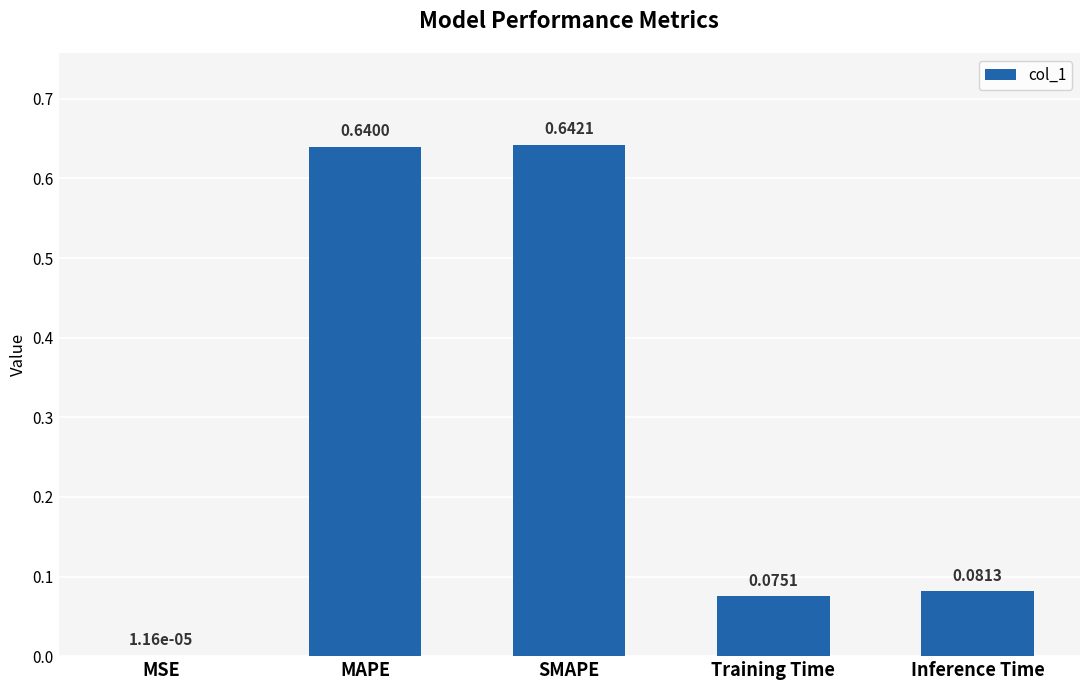

What is the sum of the values at Training Time and MAPE?

0.7